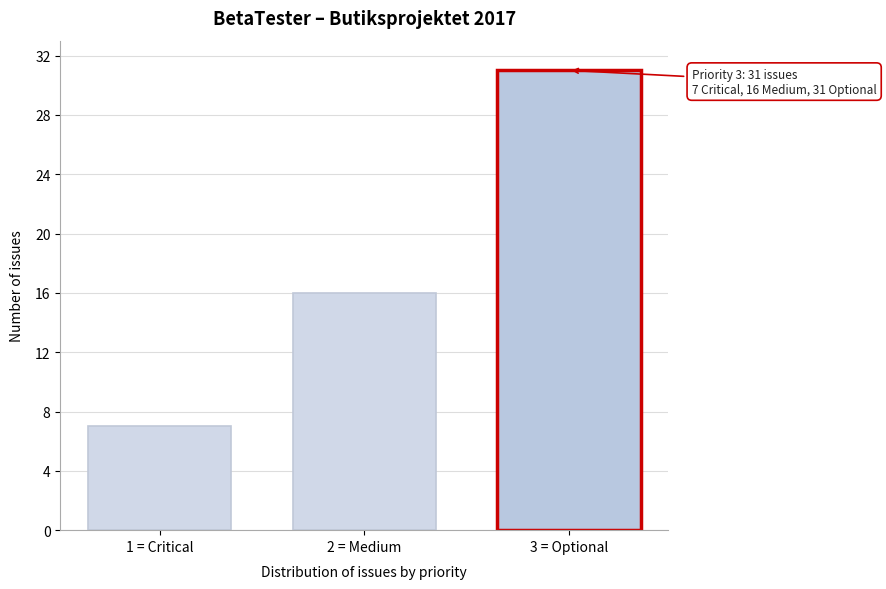

Reading right to left, list all the values displayed in this chart.

3 = Optional=31	2 = Medium=16	1 = Critical=7